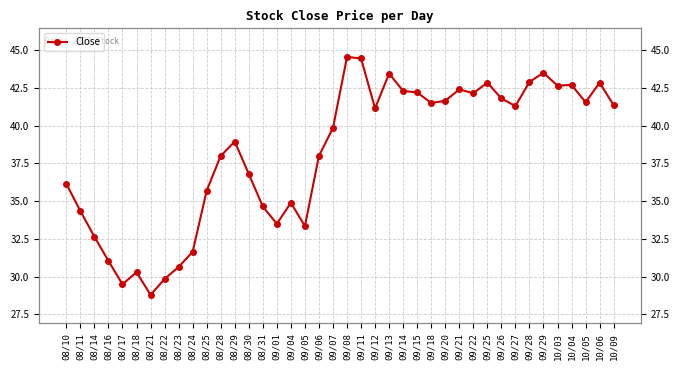

Reading left to right, extract all data points from this chart.

08/10=36.1	08/11=34.4	08/14=32.6	08/16=31.1	08/17=29.5	08/18=30.3	08/21=28.8	08/22=29.9	08/23=30.6	08/24=31.6	08/25=35.7	08/28=38.0	08/29=39.0	08/30=36.8	08/31=34.6	09/01=33.5	09/04=34.9	09/05=33.4	09/06=38.0	09/07=39.9	09/08=44.5	09/11=44.5	09/12=41.1	09/13=43.5	09/14=42.3	09/15=42.2	09/18=41.5	09/20=41.6	09/21=42.4	09/22=42.1	09/25=42.9	09/26=41.8	09/27=41.3	09/28=42.9	09/29=43.5	10/03=42.6	10/04=42.7	10/05=41.5	10/06=42.9	10/09=41.4